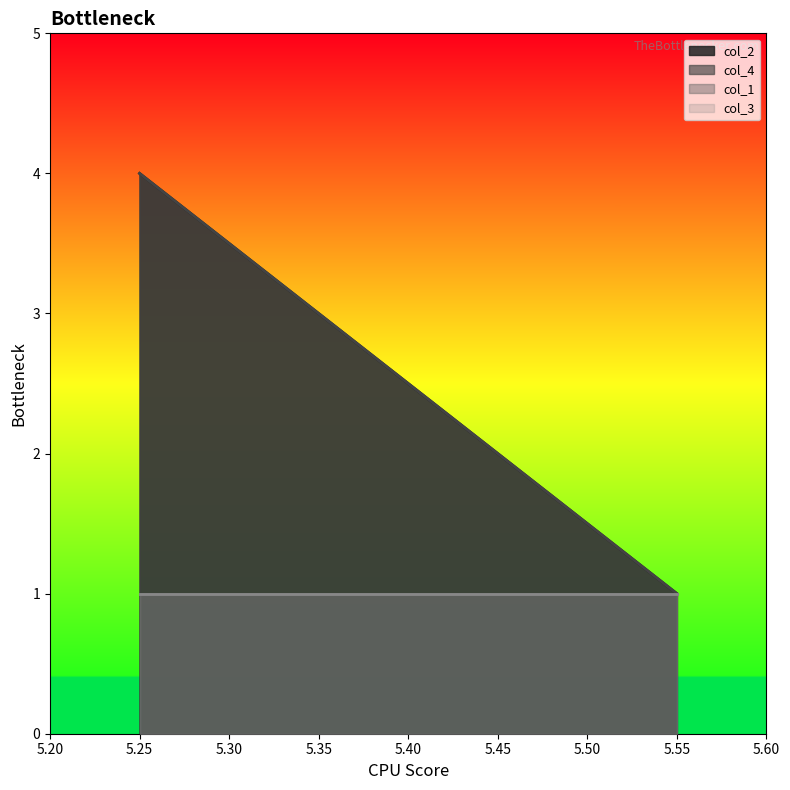

Is it true that col_4 equals 3 at 5.35?

True